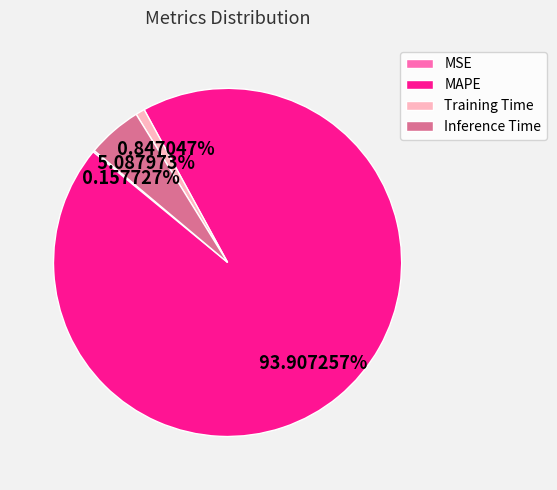

To the nearest percent, what is the difference between the largest and smallest slice percentages?

94%